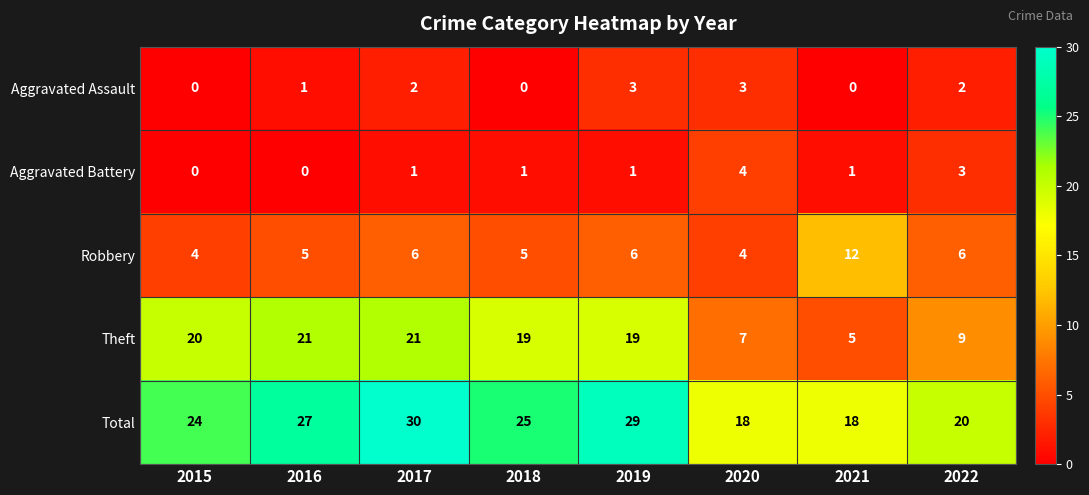

At which label does Theft first exceed 19?

2015